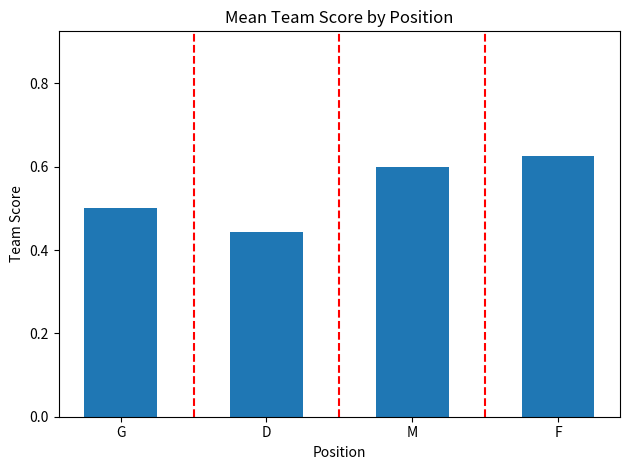

What is the label of the 2nd bar from the right?

M